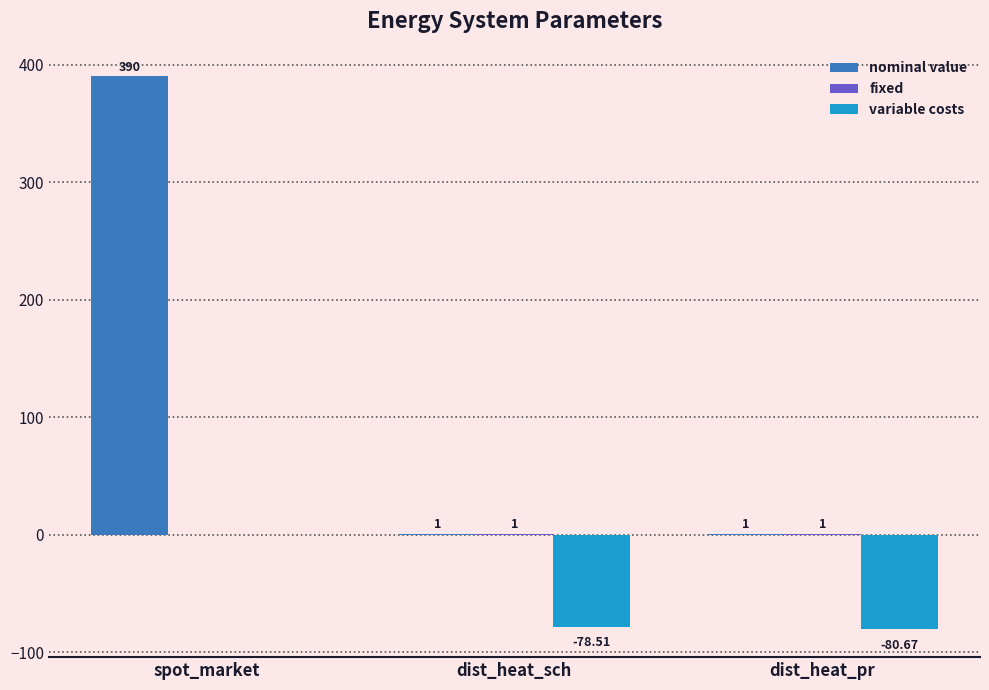

Where is variable costs nearest to the value -40?

dist_heat_sch